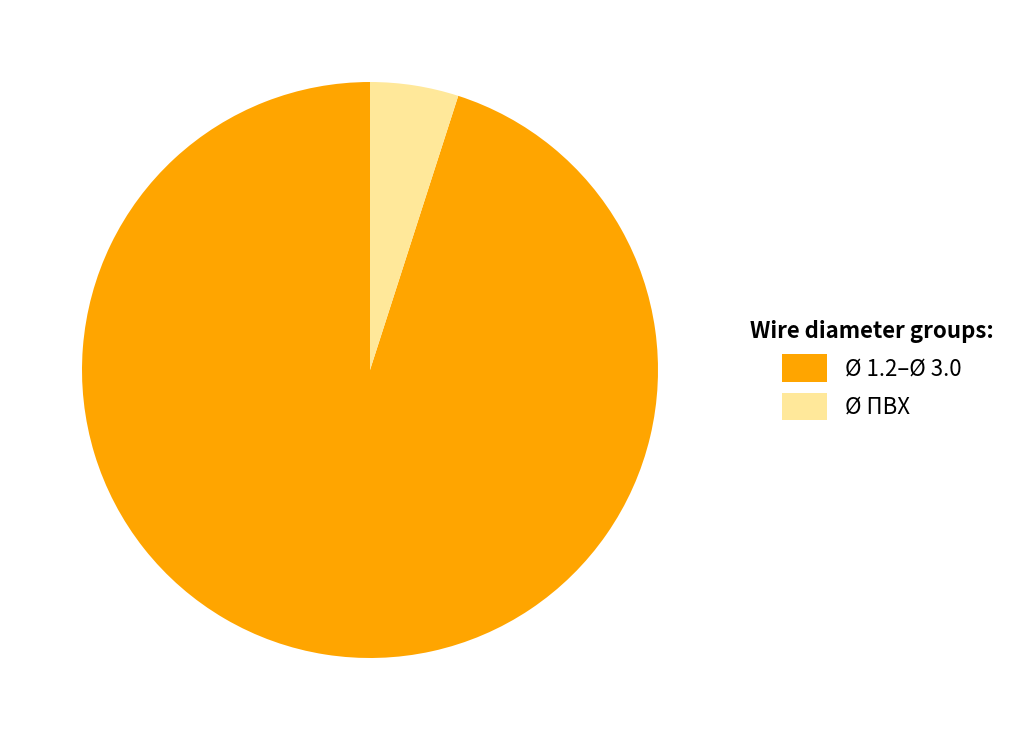

The Ø 1.2–Ø 3.0 slice represents 95% of the pie. True or false?

True